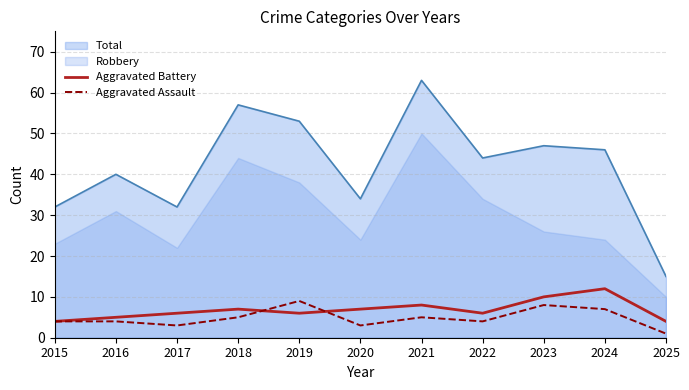

True or false: Total and Aggravated Battery intersect in this chart.

False